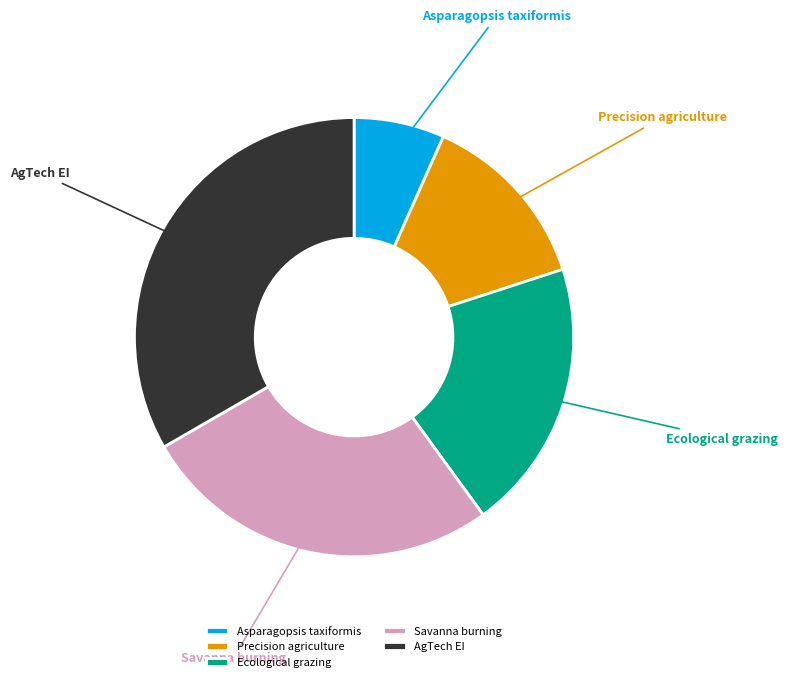

Is it true that Ecological grazing is 9% of the pie?

False